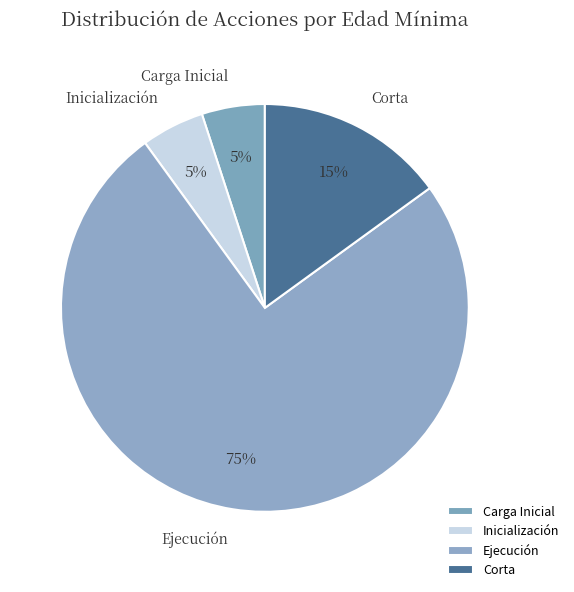

Is Ejecución the majority of the pie?

Yes